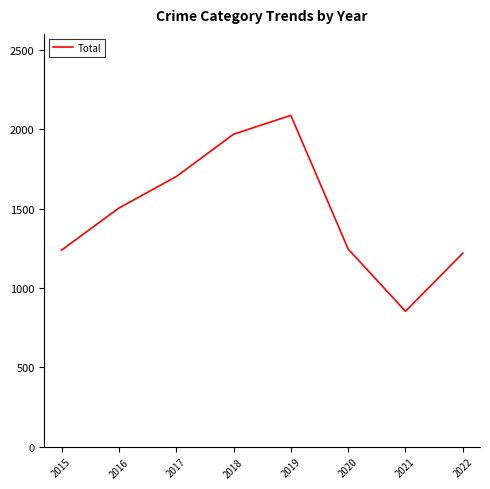

The chart shows a value of 724 at 2017. True or false?

False